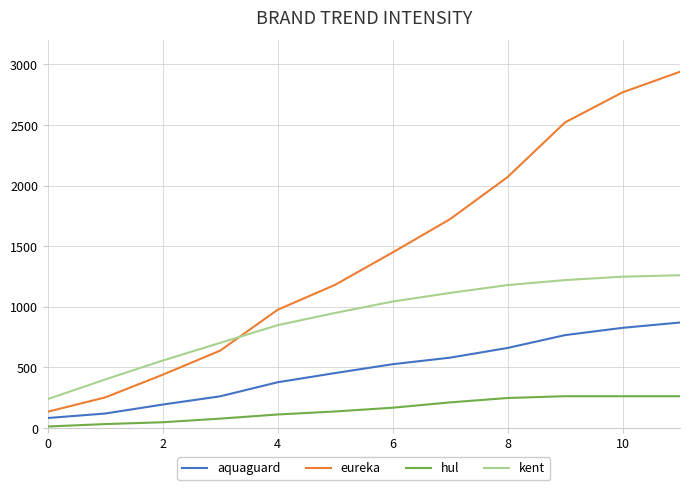

Which series has the largest total across all categories?

eureka